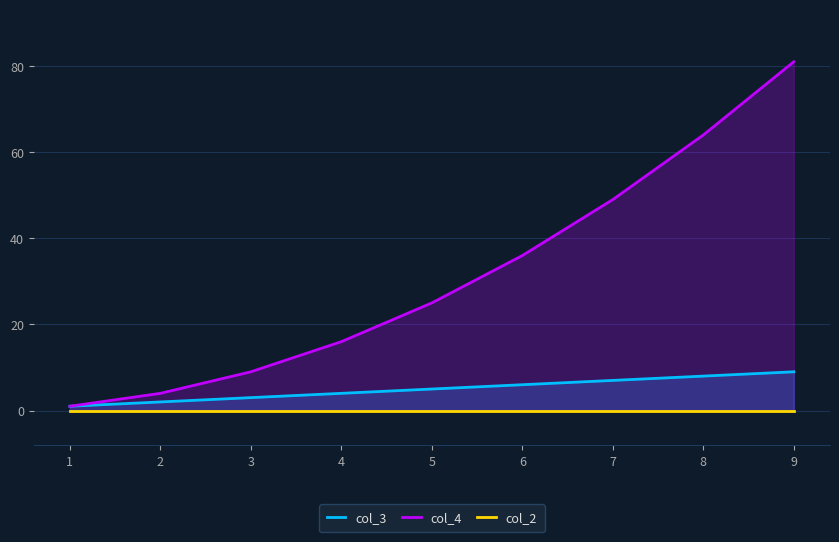

Which series has the largest total across all categories?

col_4